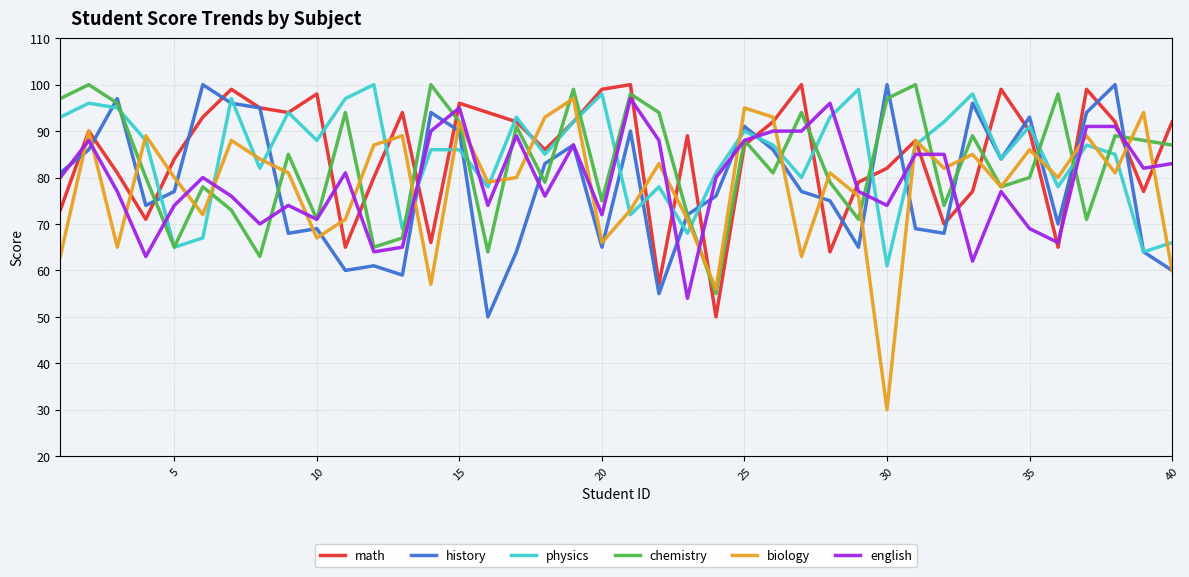

True or false: english and biology cross at least once.

True